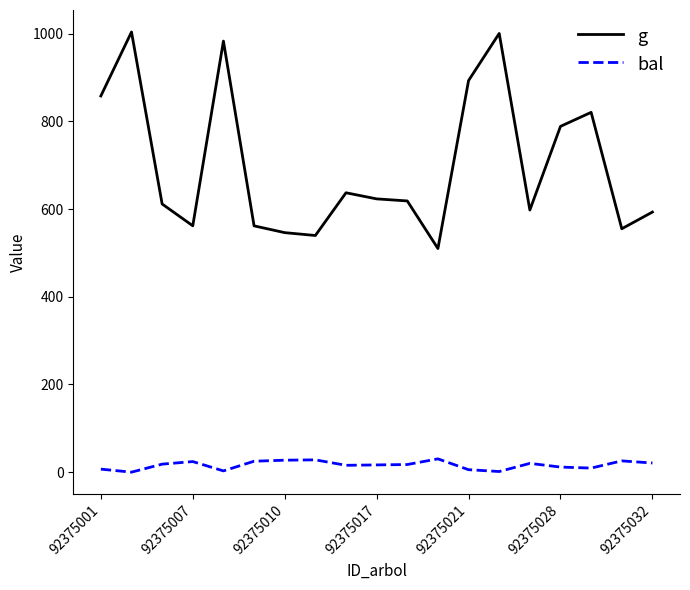

Which series has the largest total across all categories?

g